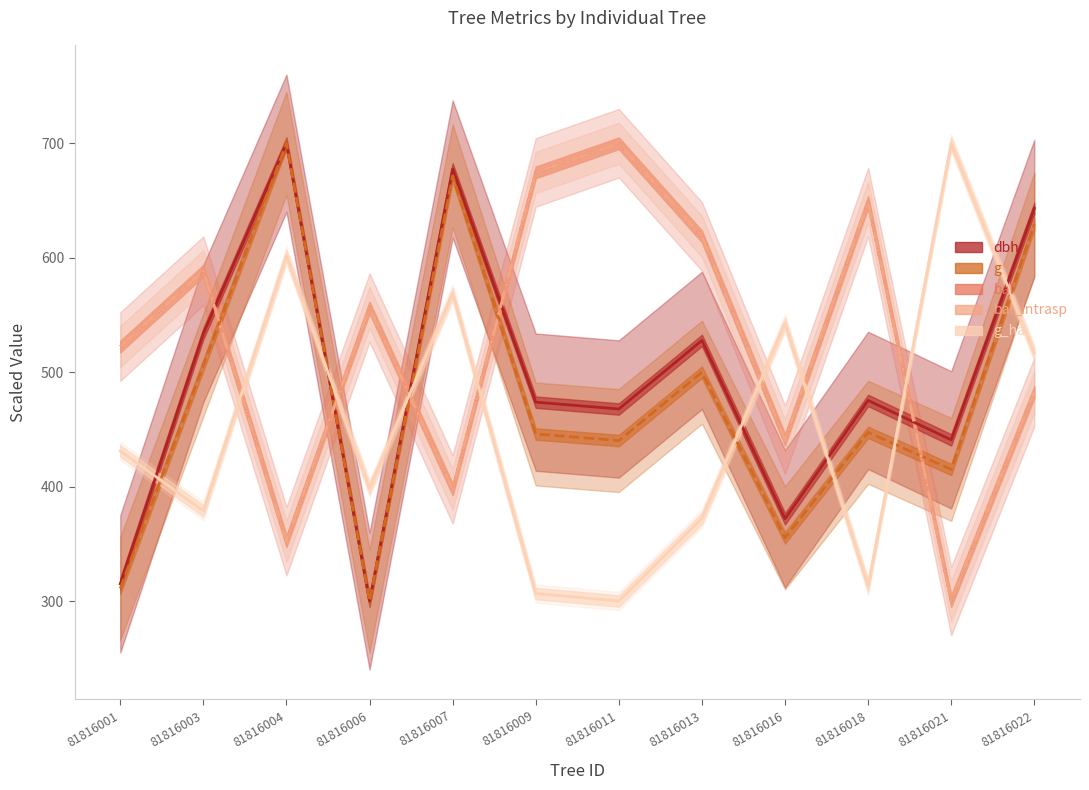

True or false: bal has a value of 522.4 at 81816001.

True